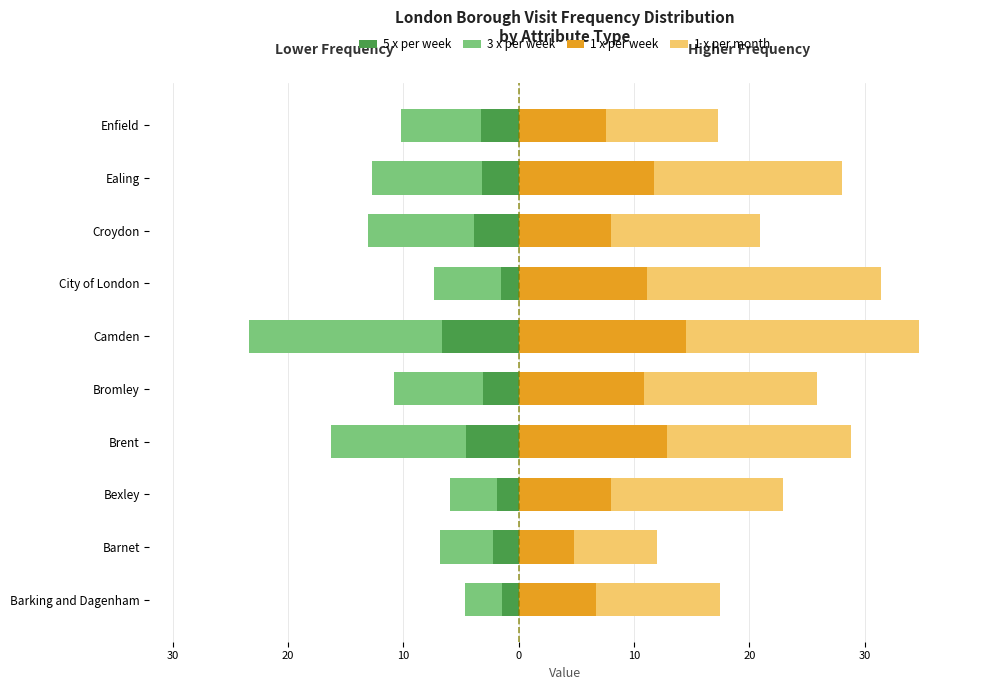

How many groups of bars are there?

10